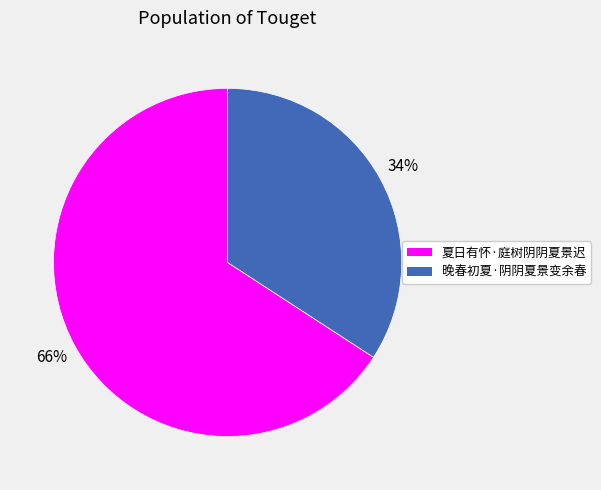

Which slice is the smallest?

晚春初夏·阴阴夏景变余春